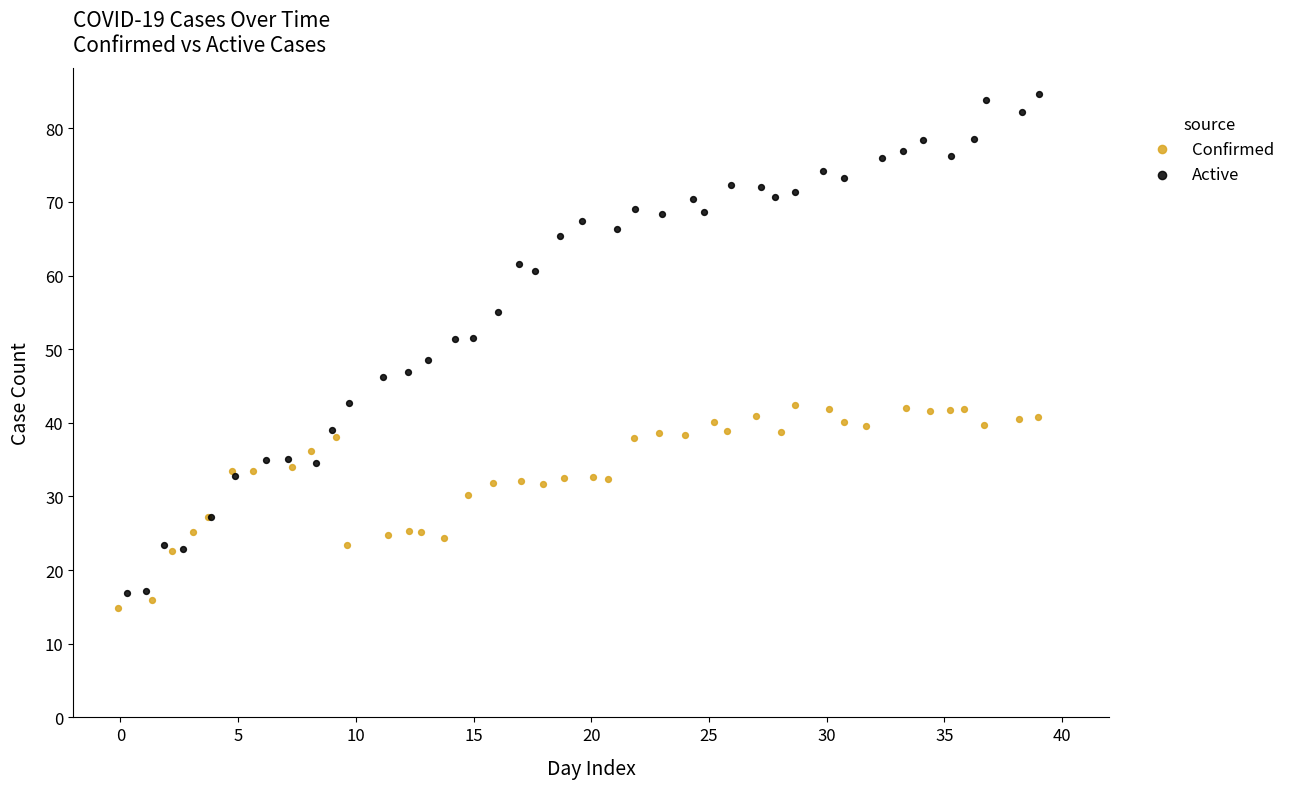

Which series contains the highest Y value?

Active